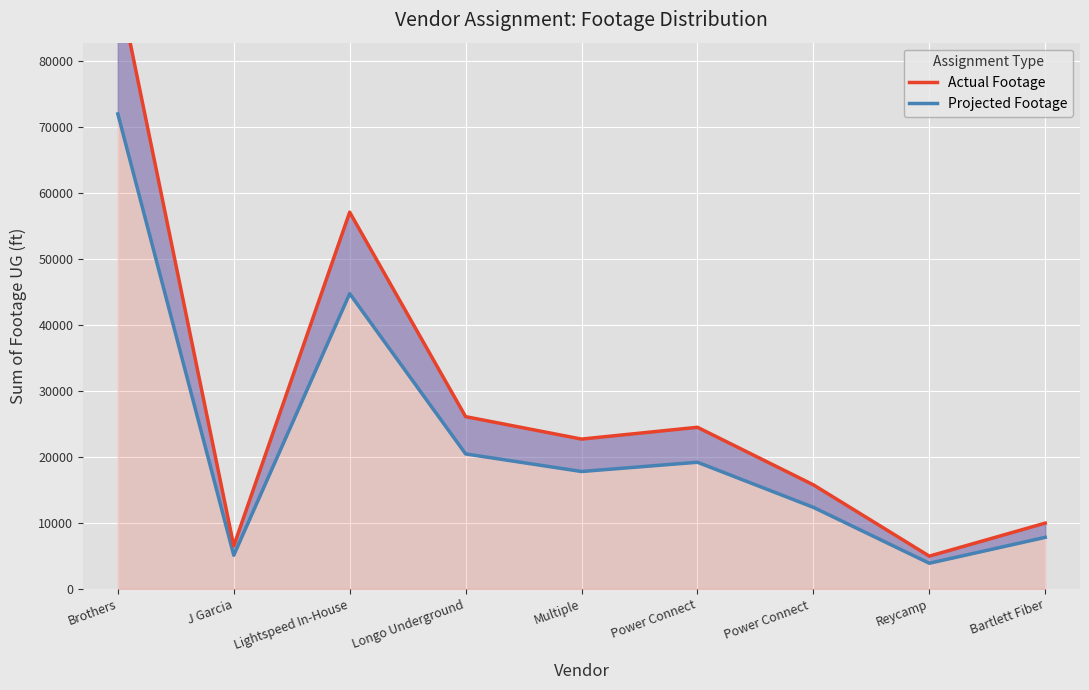

How many lines are shown in the chart?

2